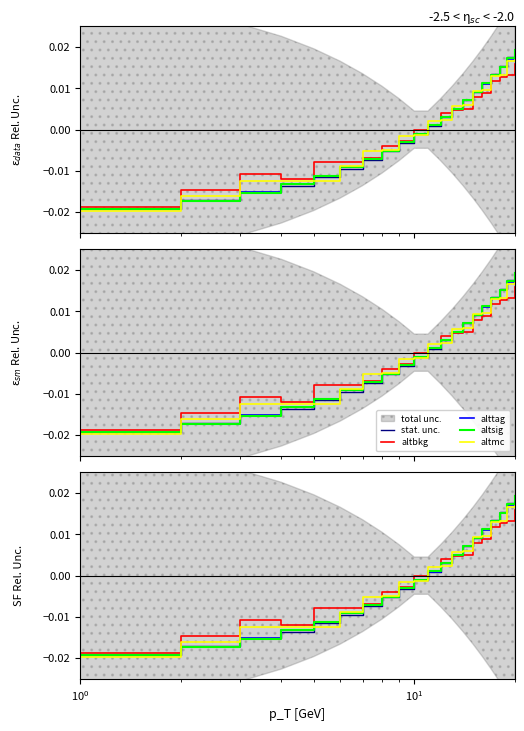

How many distinct data groups are displayed?

5